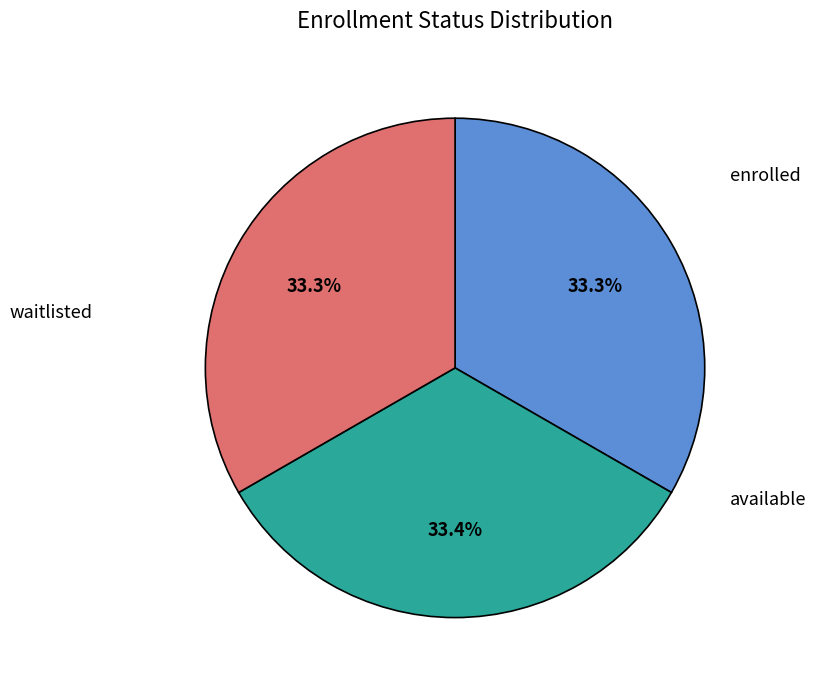

Is there any slice that represents more than half of the pie?

No